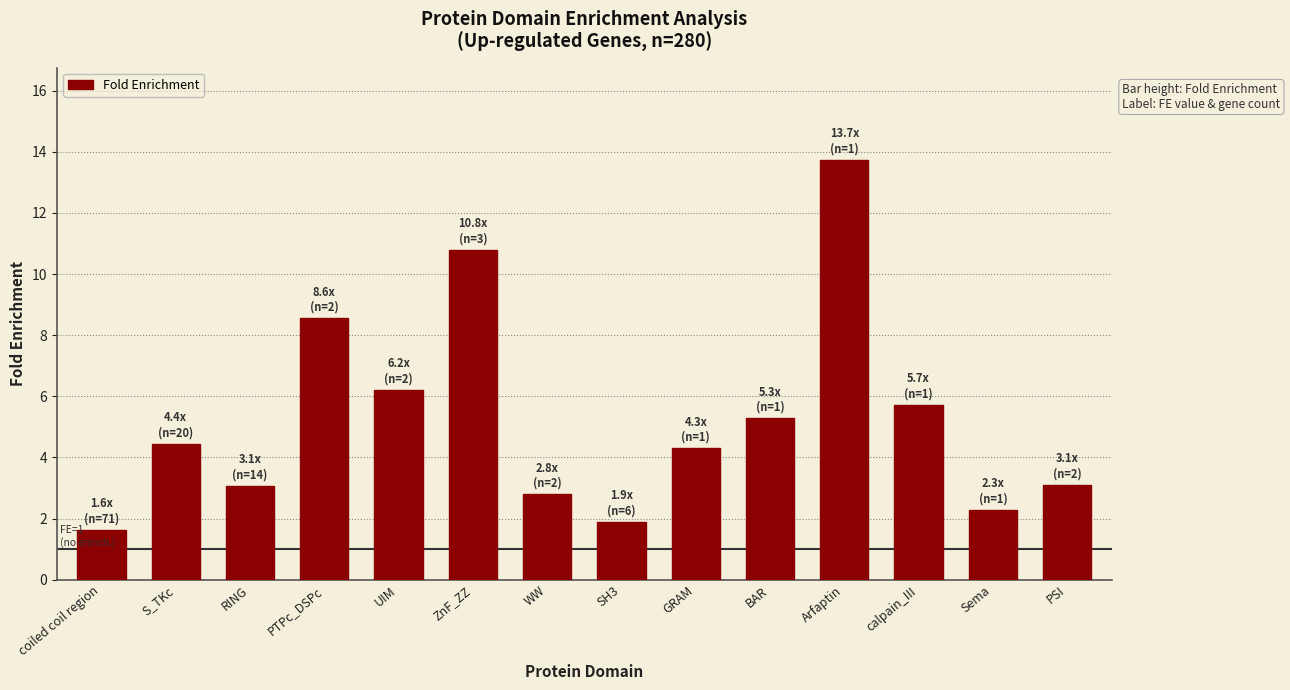

Reading right to left, what are all the values shown in this chart?

PSI=3.1	Sema=2.3	calpain_III=5.7	Arfaptin=13.7	BAR=5.3	GRAM=4.3	SH3=1.9	WW=2.8	ZnF_ZZ=10.8	UIM=6.2	PTPc_DSPc=8.6	RING=3.1	S_TKc=4.4	coiled coil region=1.6